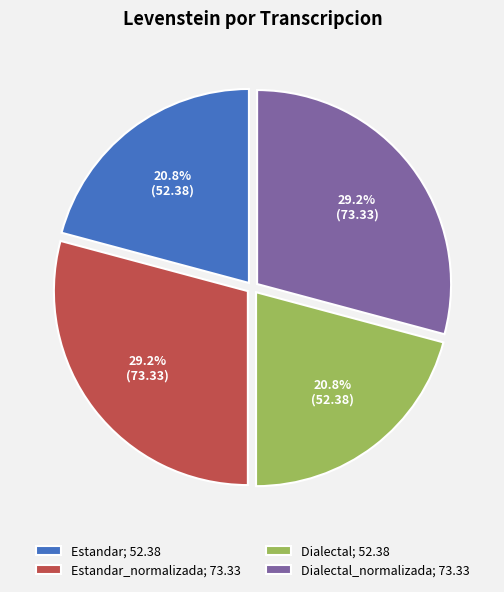

Is there a majority slice in this chart?

No